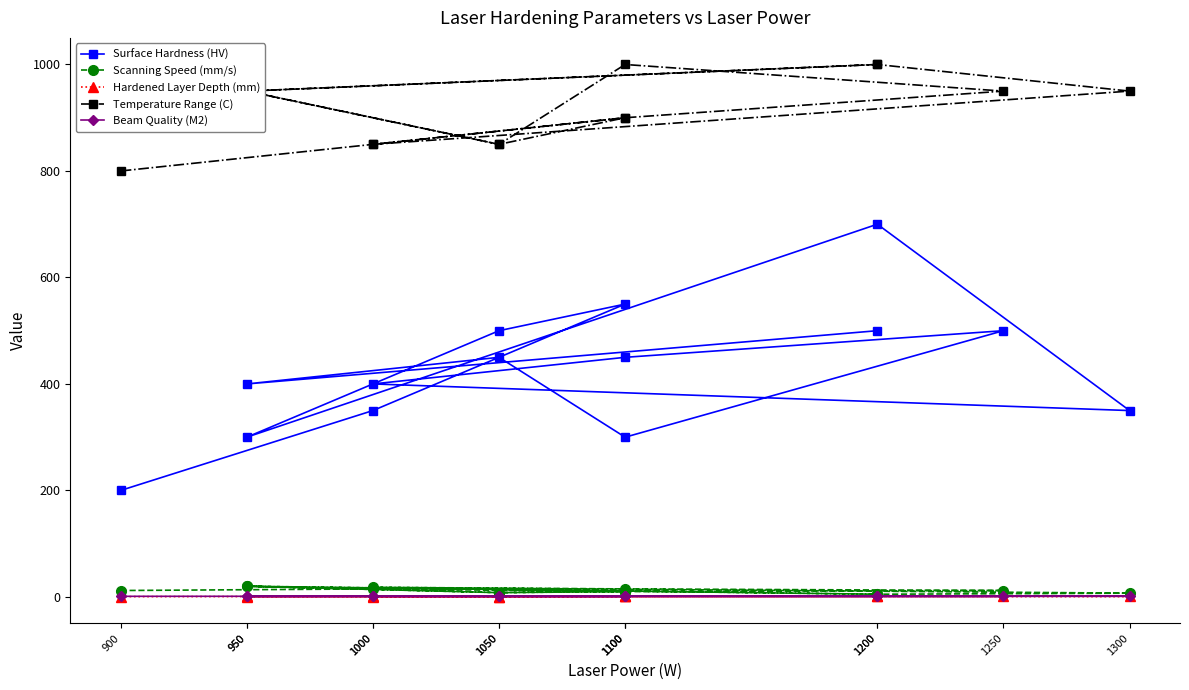

True or false: Scanning Speed (mm/s) has a value of 8.0 at 1050.

True